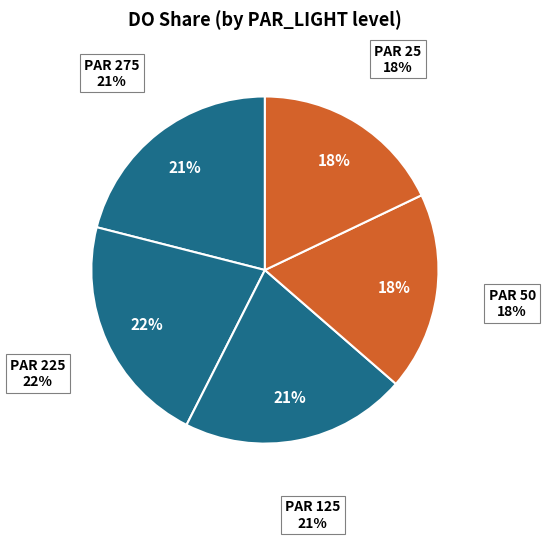

To the nearest percent, what percentage of the pie is 225?

22%